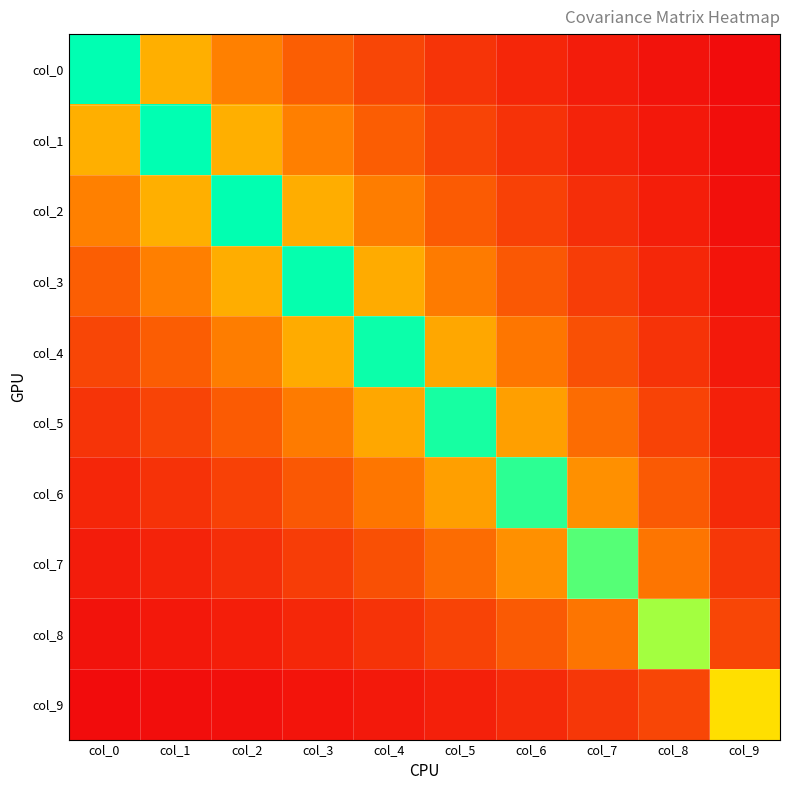

At how many categories does at least one series exceed 0?

10